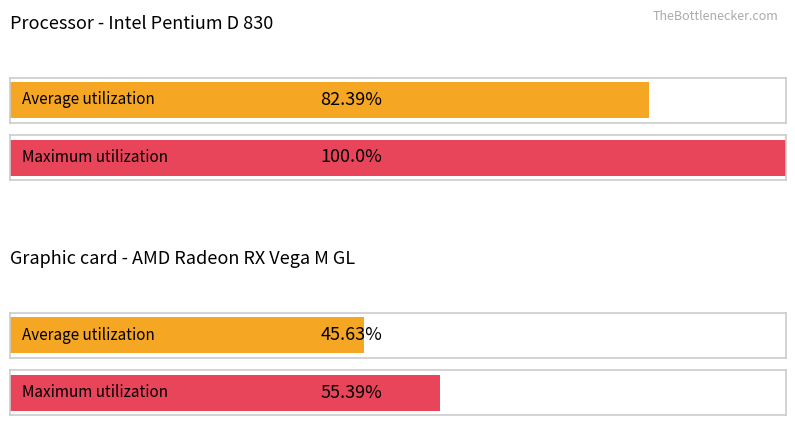

Are the bars grouped side by side (vs. stacked)?

Yes